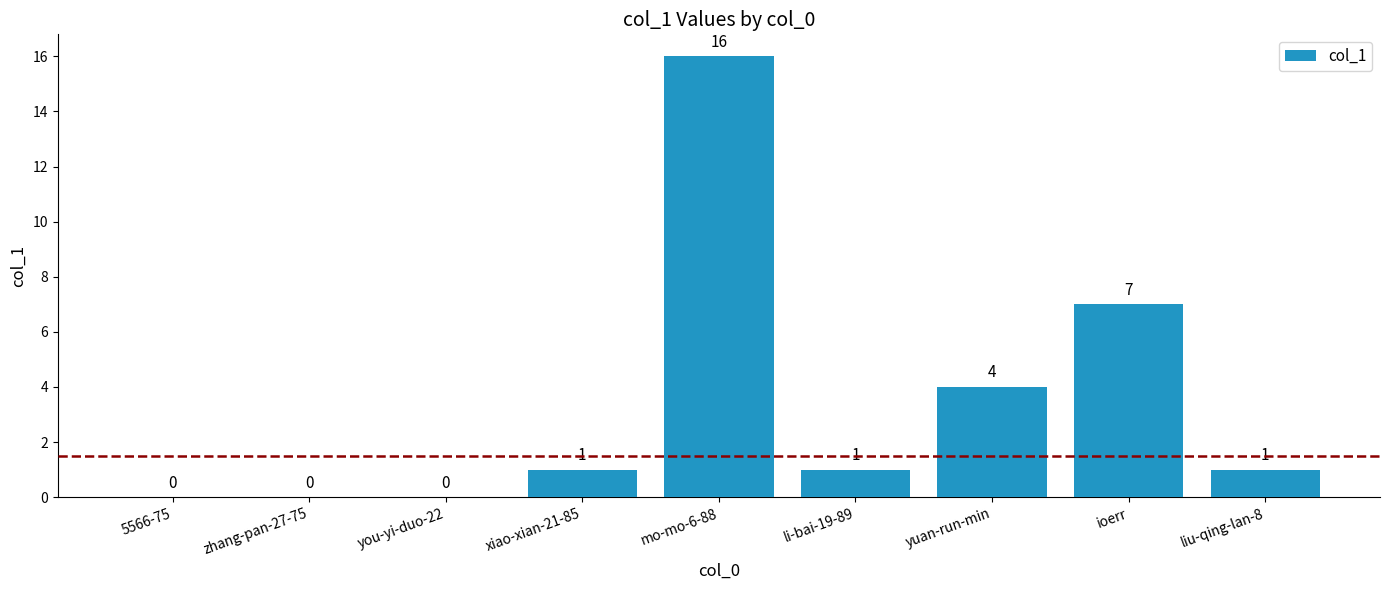

Where is the data nearest to the value 8?

ioerr